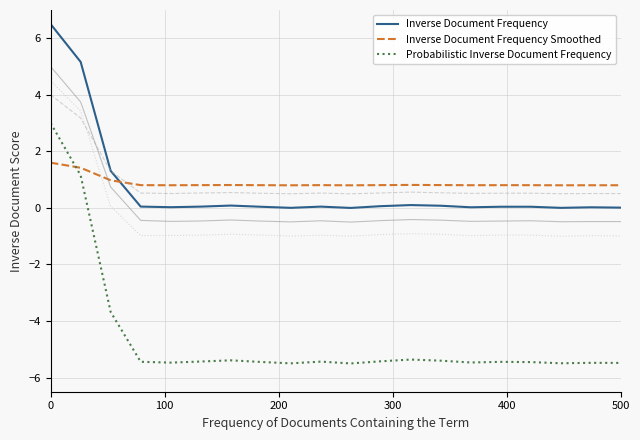

What is the smallest value displayed?

-5.5